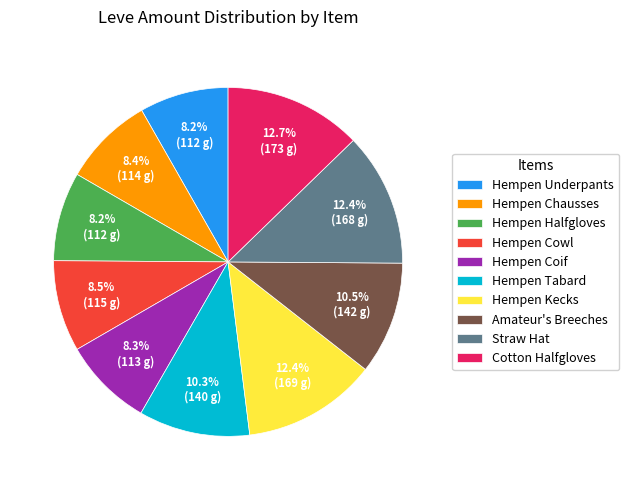

To the nearest percent, what portion does Hempen Halfgloves represent?

8%